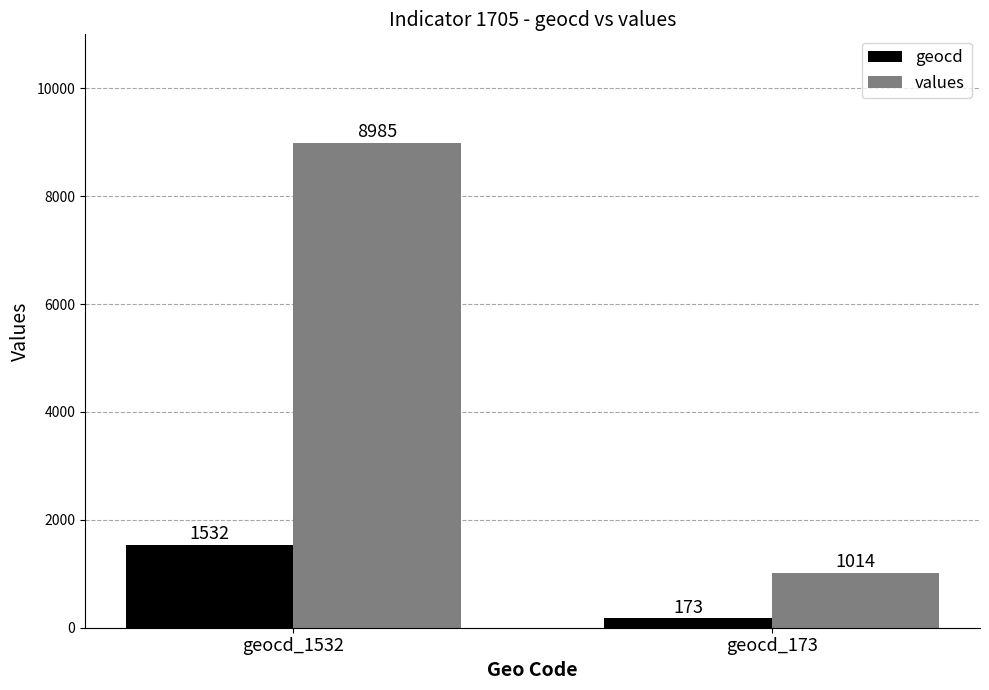

At which category is the sum across all series the highest?

geocd_1532